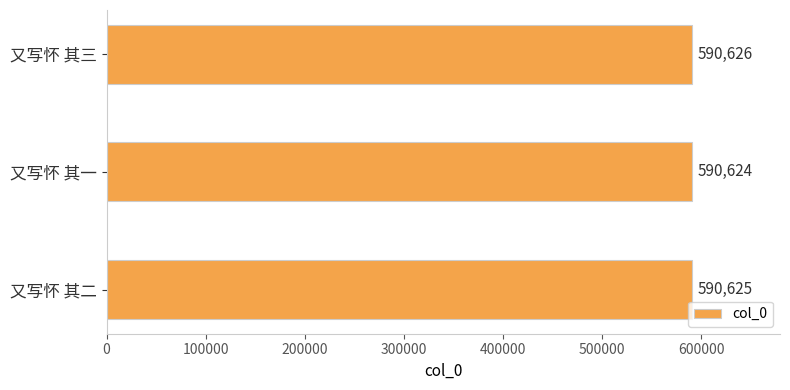

Is it true that the value at 又写怀 其三 is 877414?

False